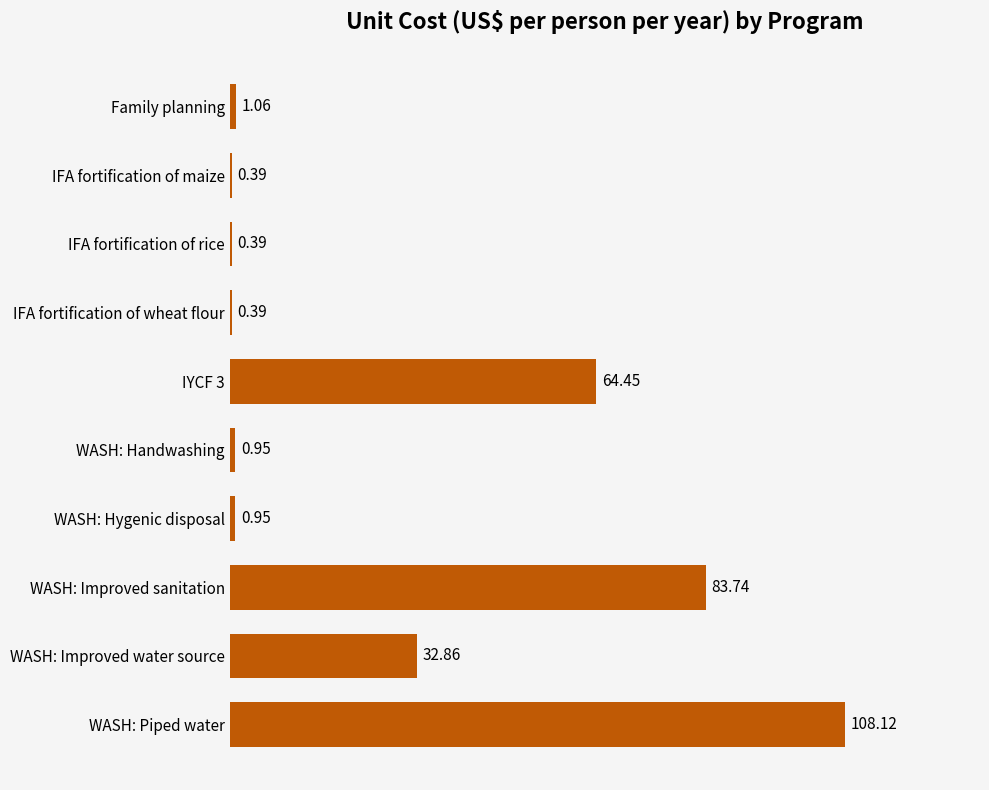

Approximately how many times larger is the value at WASH: Improved sanitation compared to IYCF 3?

1.3